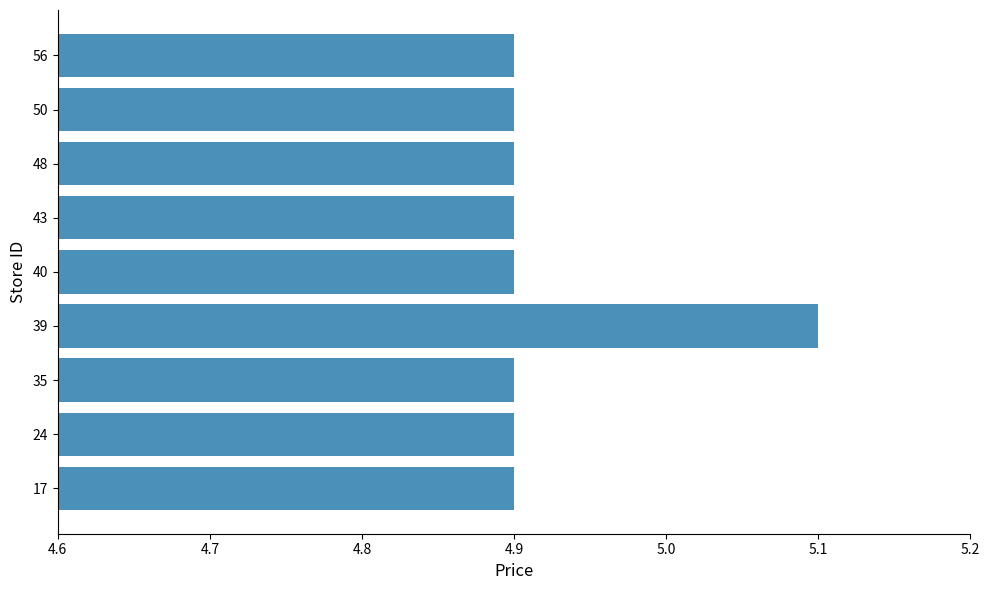

Approximately how many times larger is the value at 39 compared to 50?

1.0